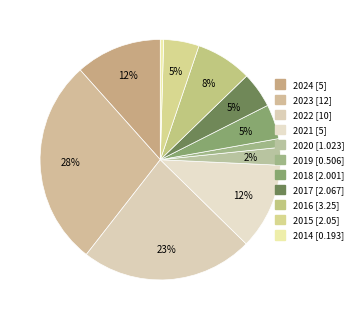

How many slices are in this pie chart?

11